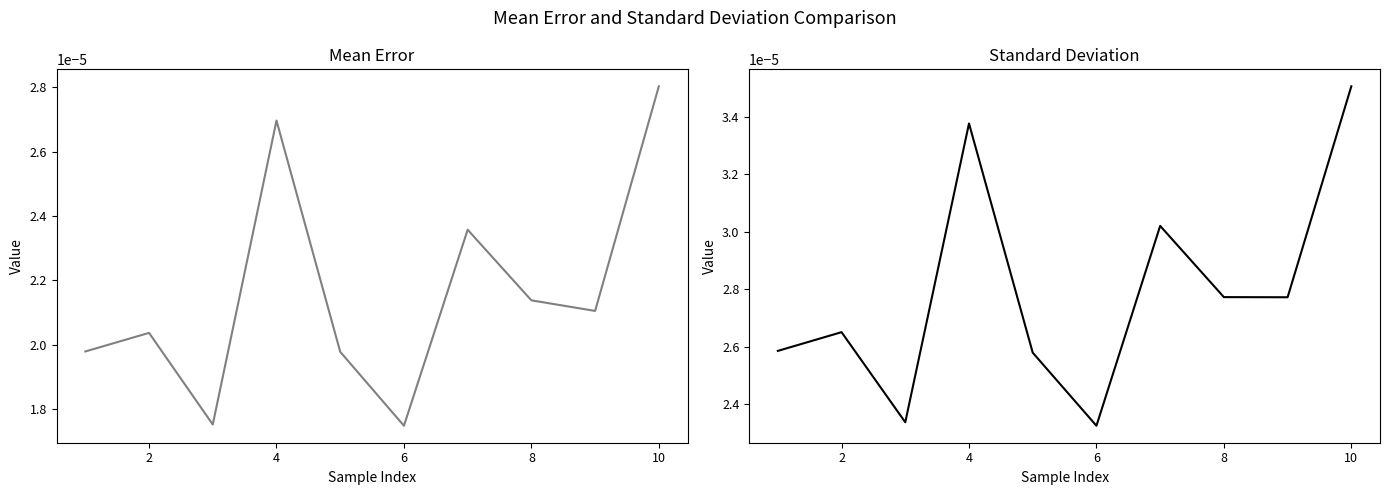

Count the number of data series in this chart.

2